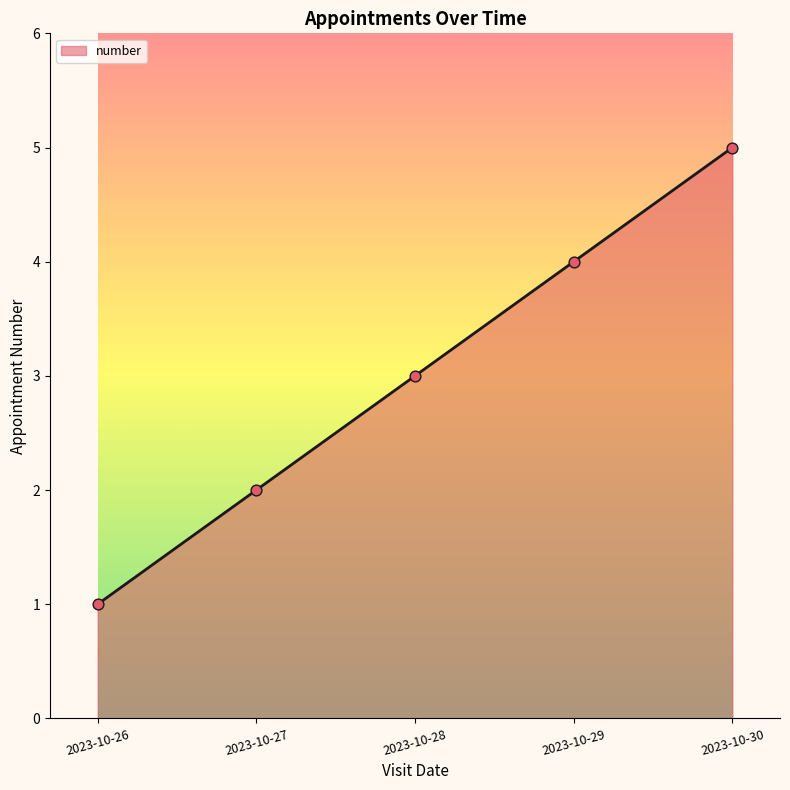

What is the ratio of the value at 2023-10-28 to the value at 2023-10-26?

3.0